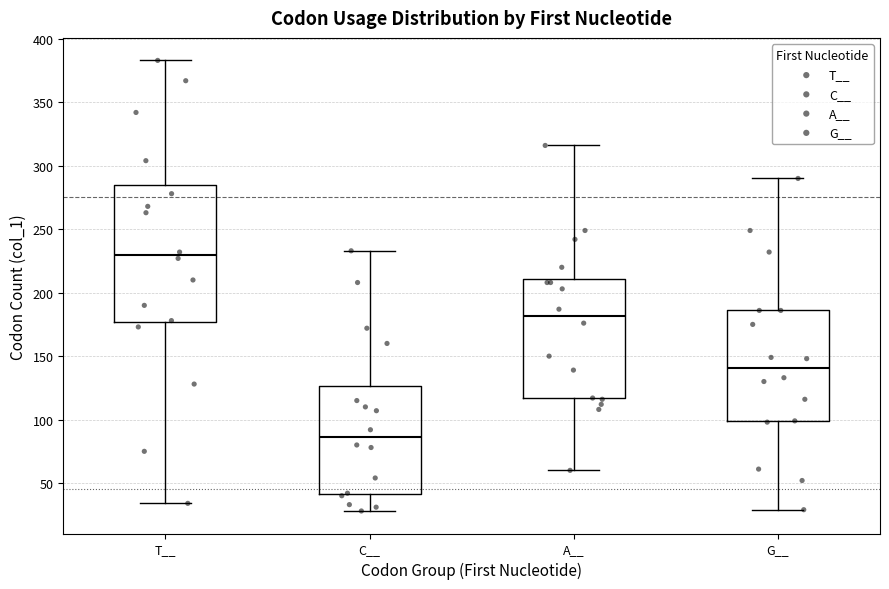

Reading left to right, read every box against the y-axis: the position of its median line, the range the box covers, and the ends of its whiskers. The values are not printed on the chart, so give them approximately, as read against the axis.

T__: median 230, box 175 to 285, whiskers 35 to 385
C__: median 85, box 40 to 125, whiskers 30 to 235
A__: median 180, box 115 to 210, whiskers 60 to 315
G__: median 140, box 100 to 185, whiskers 30 to 290